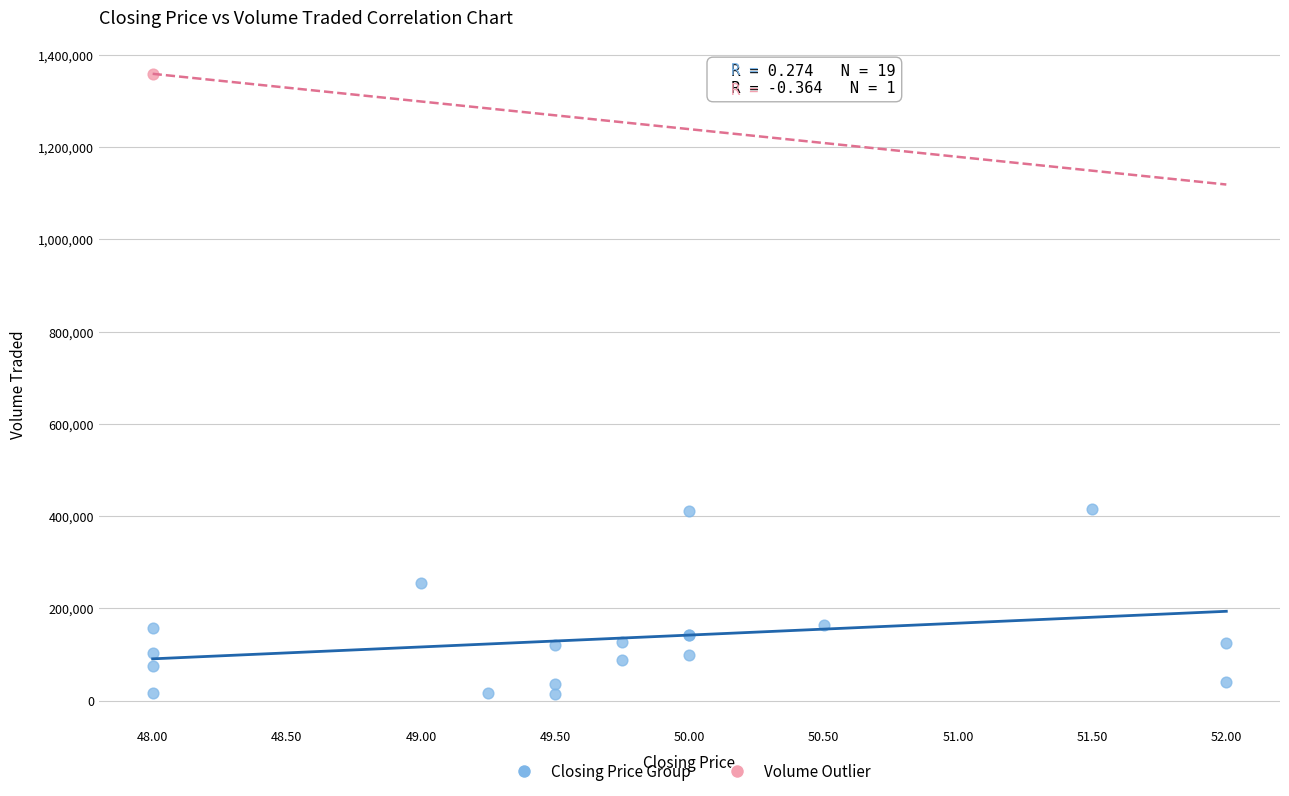

What are all the series names shown in the legend?

Closing Price Group, Volume Outlier